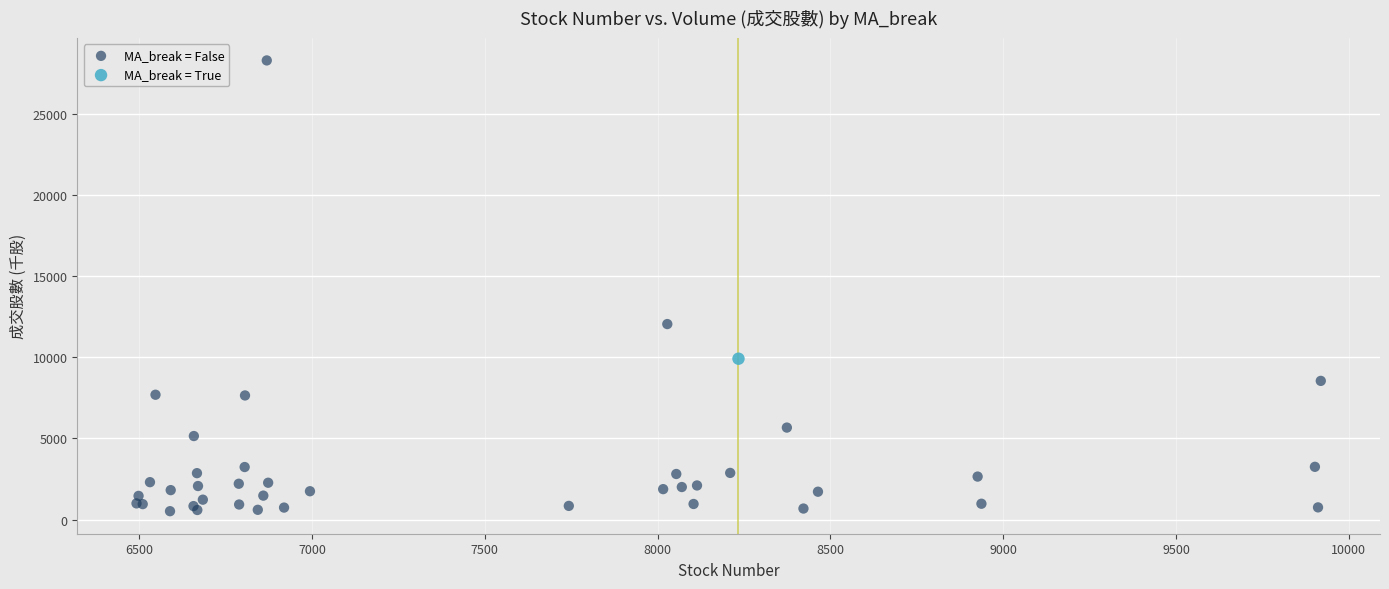

What are all the series names shown in the legend?

MA_break = False, MA_break = True